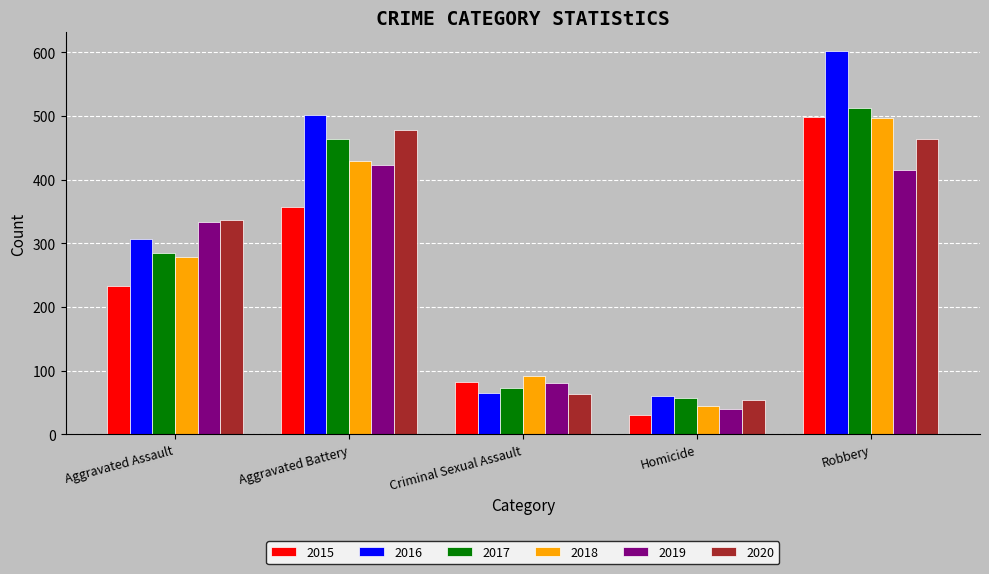

Between Aggravated Battery and Criminal Sexual Assault, which series saw the biggest shift?

2016